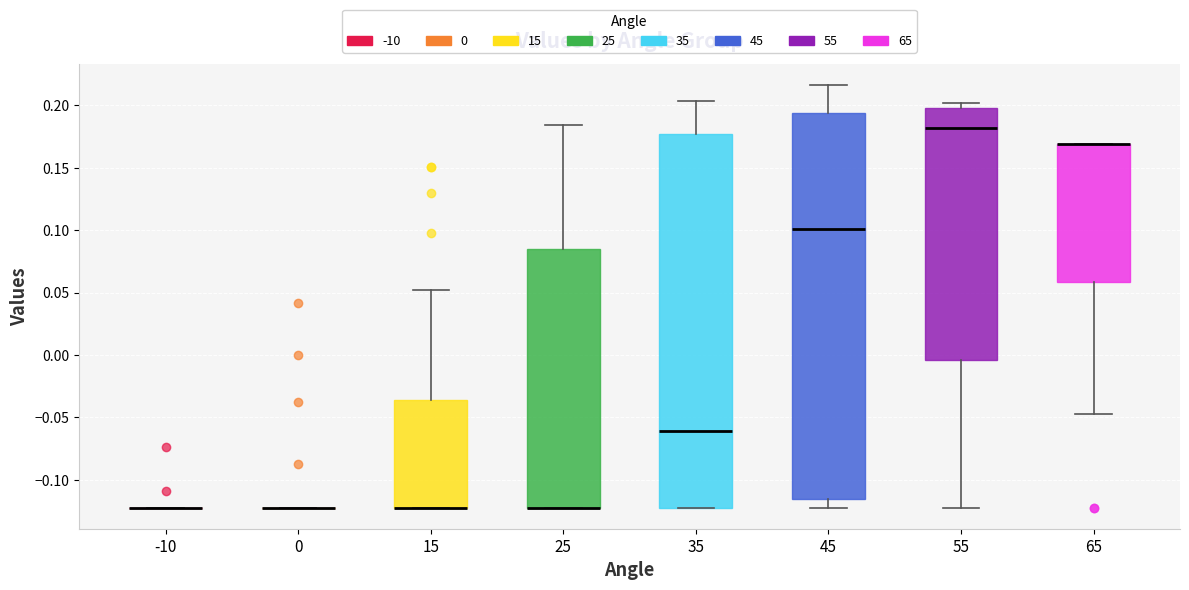

Comparing the boxes themselves (not the whiskers), which one is the tallest?

45